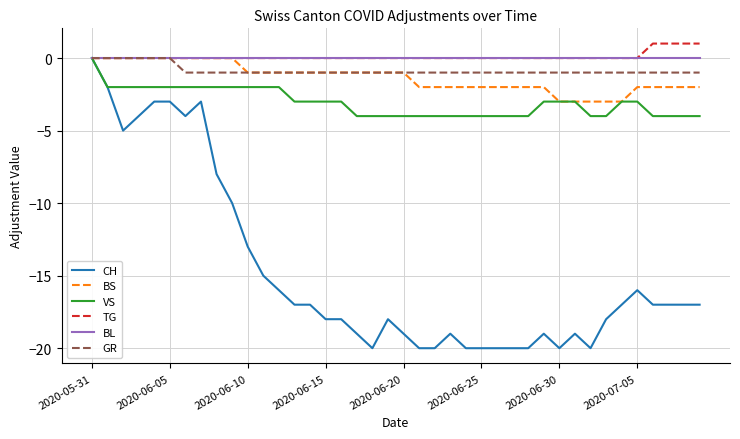

Which series has the largest range (max minus min)?

CH